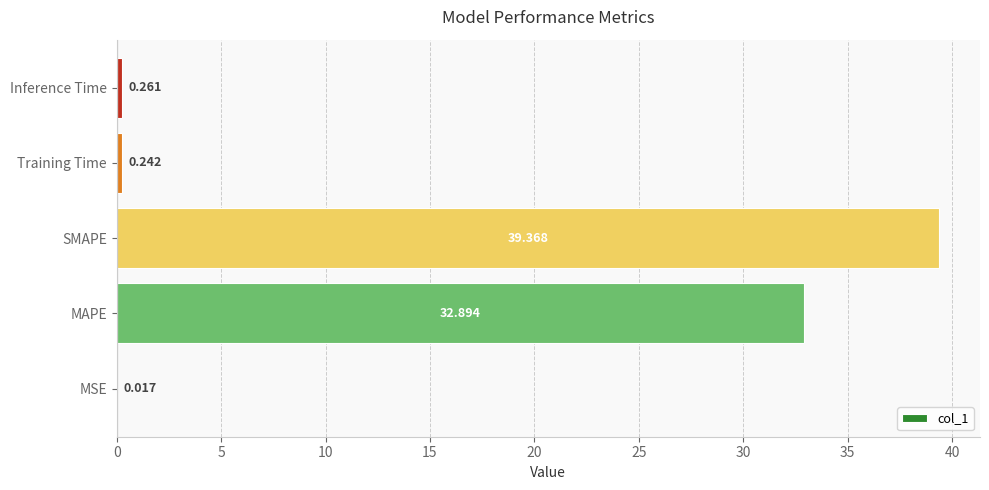

What is the maximum value shown in the chart?

39.4